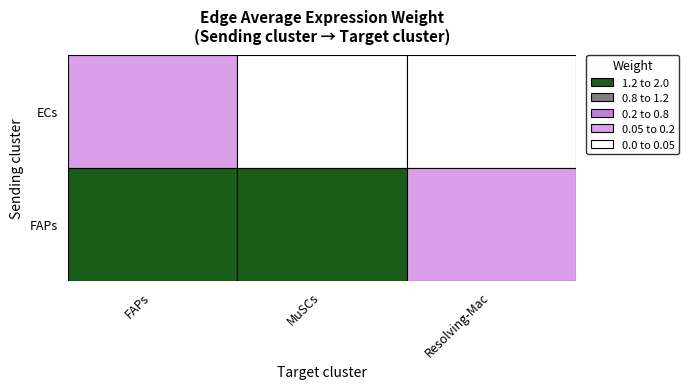

Reading left to right, transcribe all the data shown in this chart.

ECs: 0.1	0.0	0.0
FAPs: 1.7	1.3	0.2